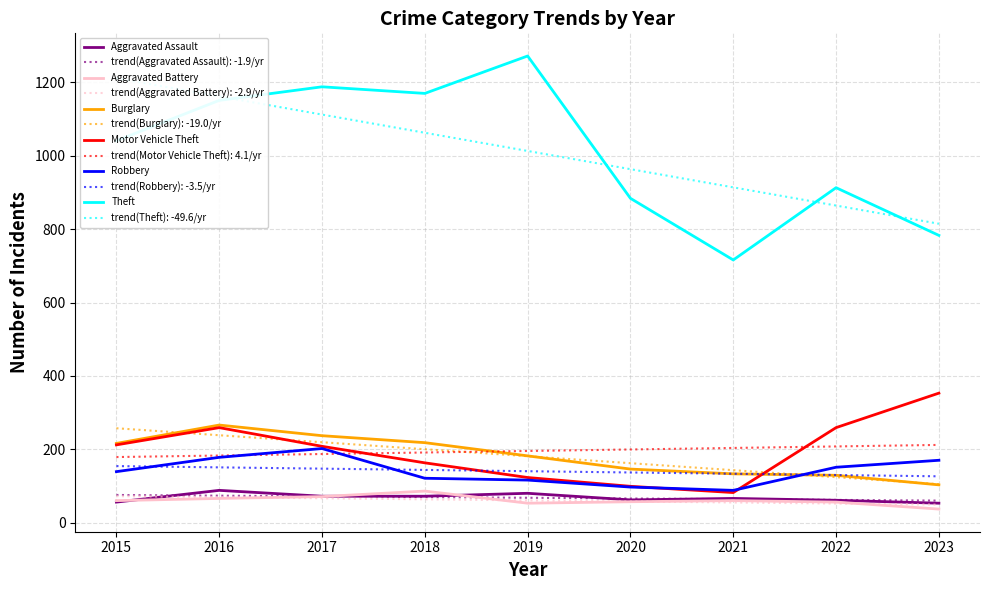

What is the difference between the highest and lowest values at 2018?

1098